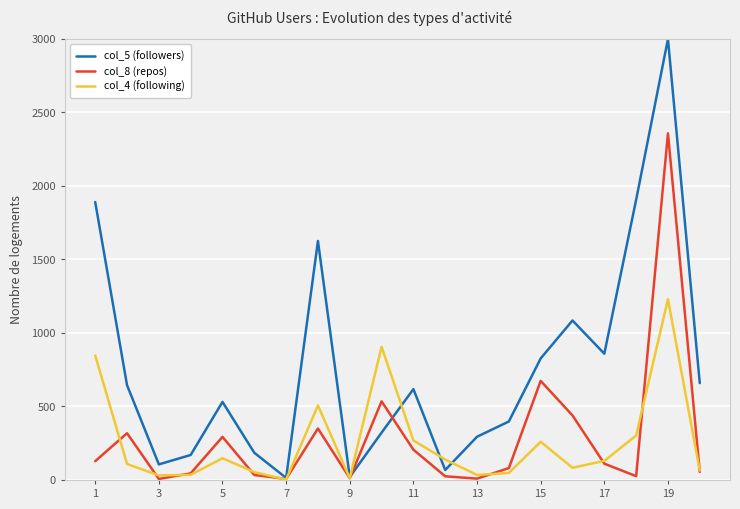

In col_5 (followers), how many points are higher than both neighbors (excluding endpoints)?

5